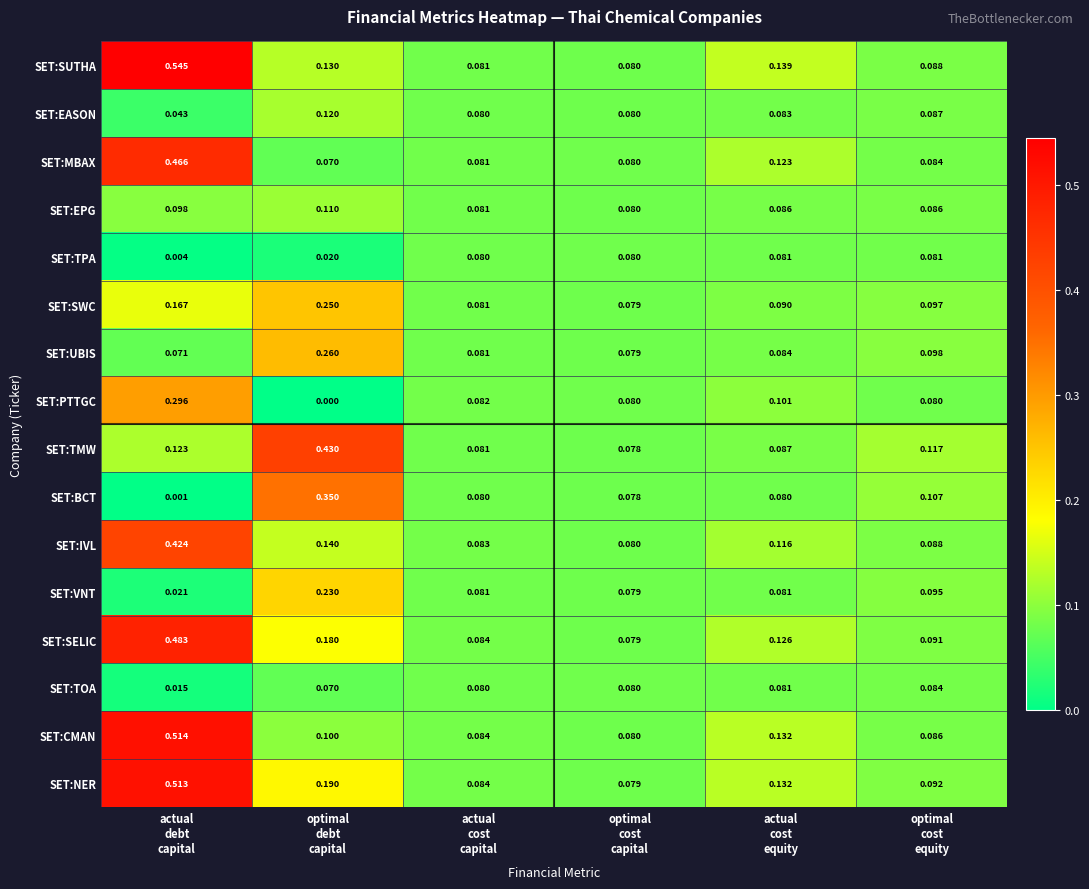

Which series has the largest total across all categories?

SET:NER